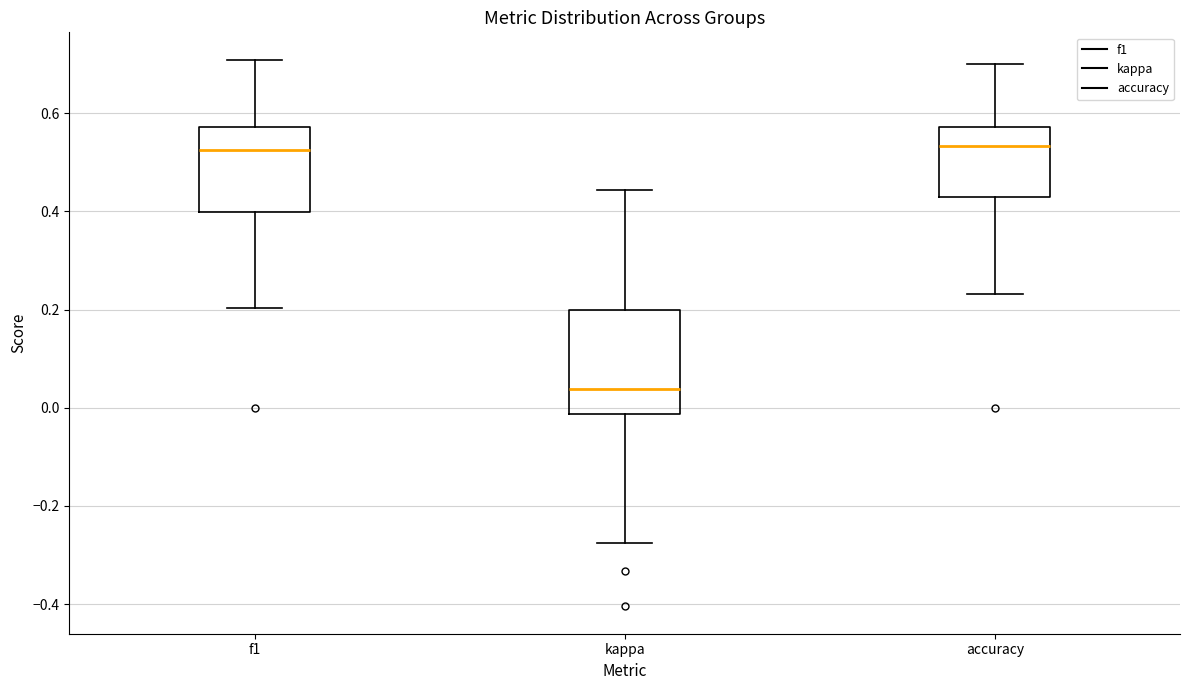

Comparing the boxes themselves (not the whiskers), which one is the tallest?

kappa